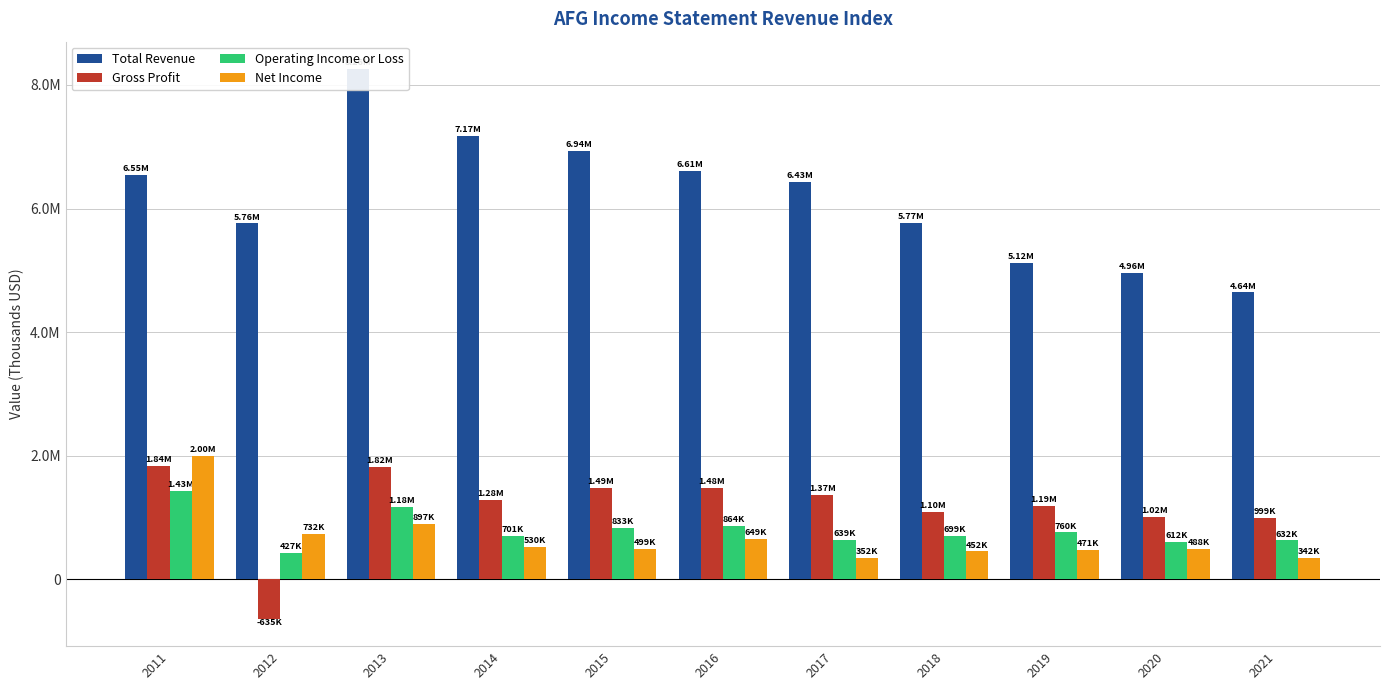

At which category is the sum across all series the highest?

2013